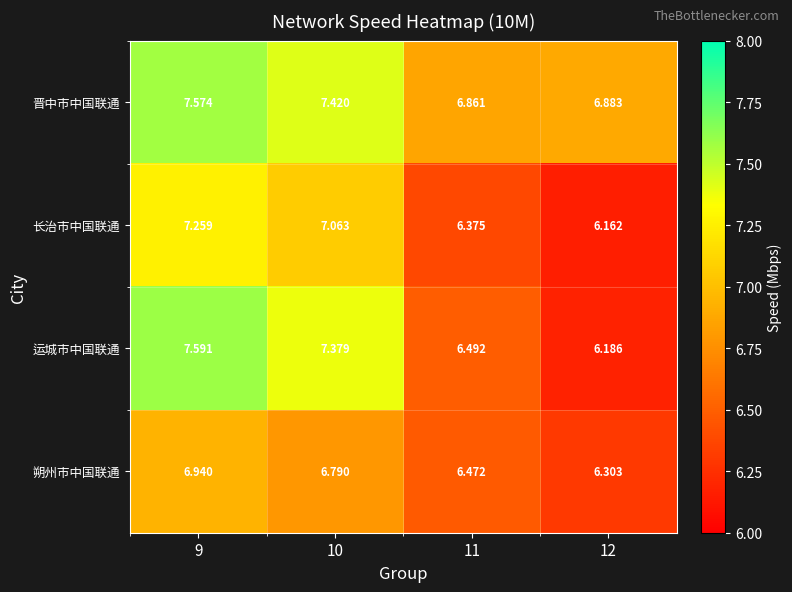

Which series has the largest range (max minus min)?

运城市中国联通